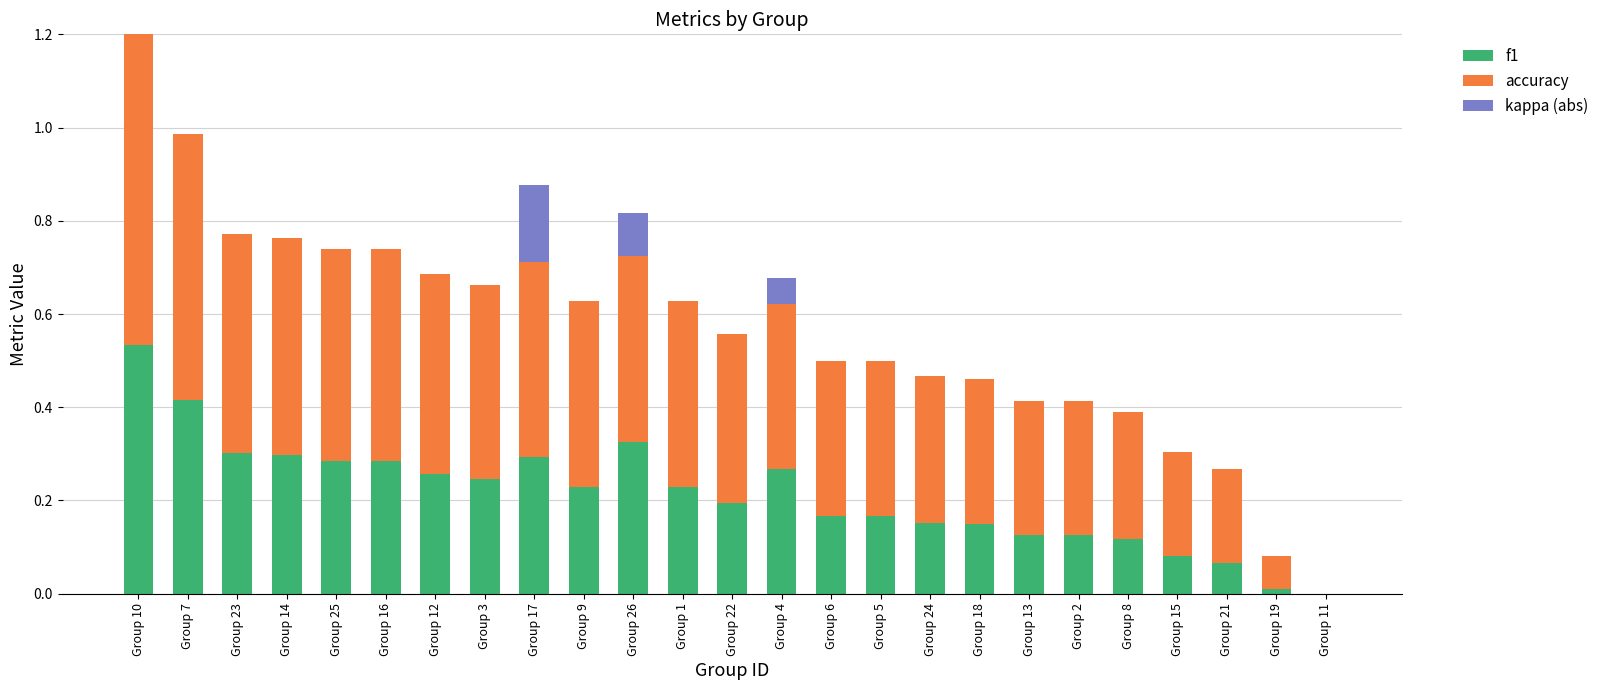

True or false: f1 has a value of 0.2 at Group 1.

True